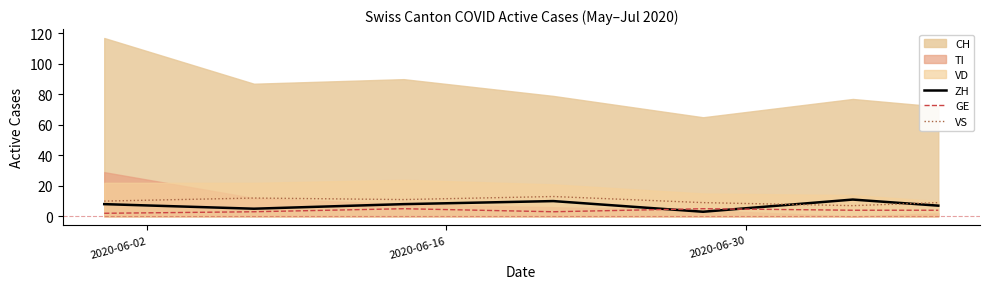

True or false: GE and VS cross at least once.

False